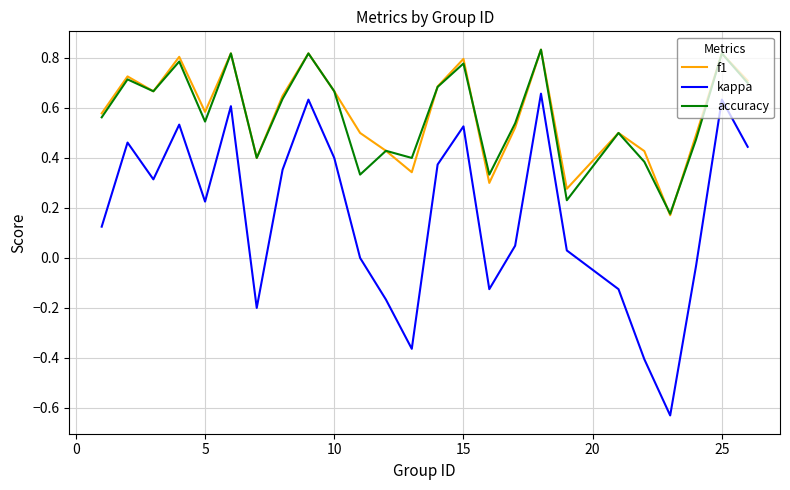

Which series has the largest range (max minus min)?

kappa